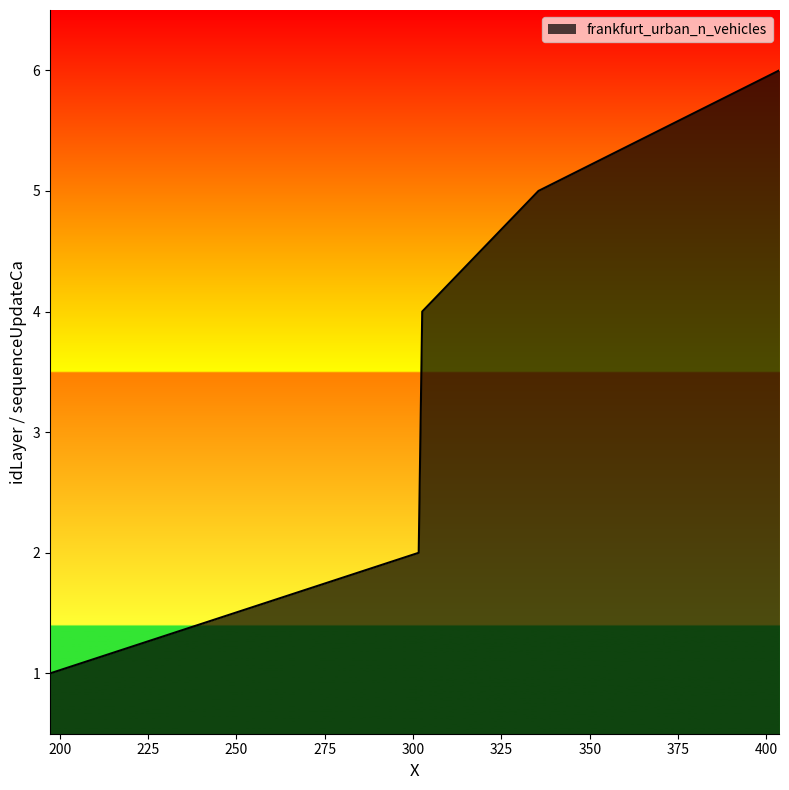

How many values are below 4?

3